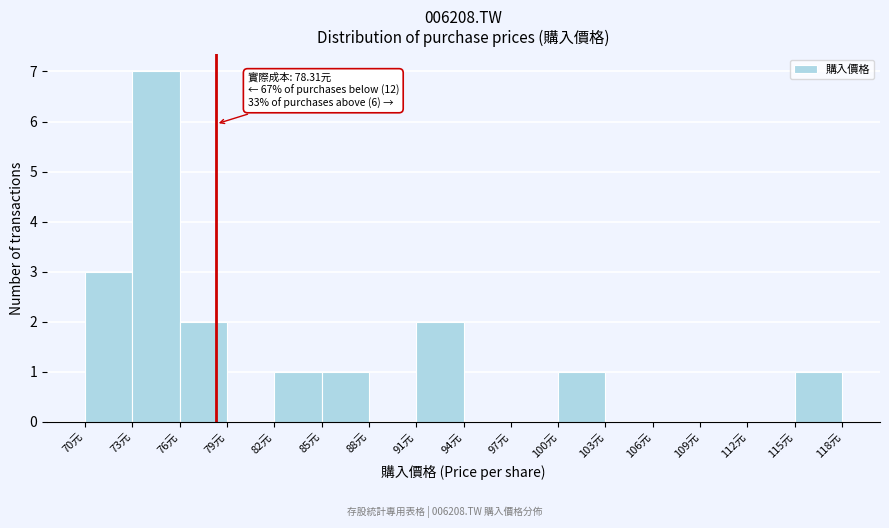

Over which range of the x-axis is the bar tallest?

73 to 76